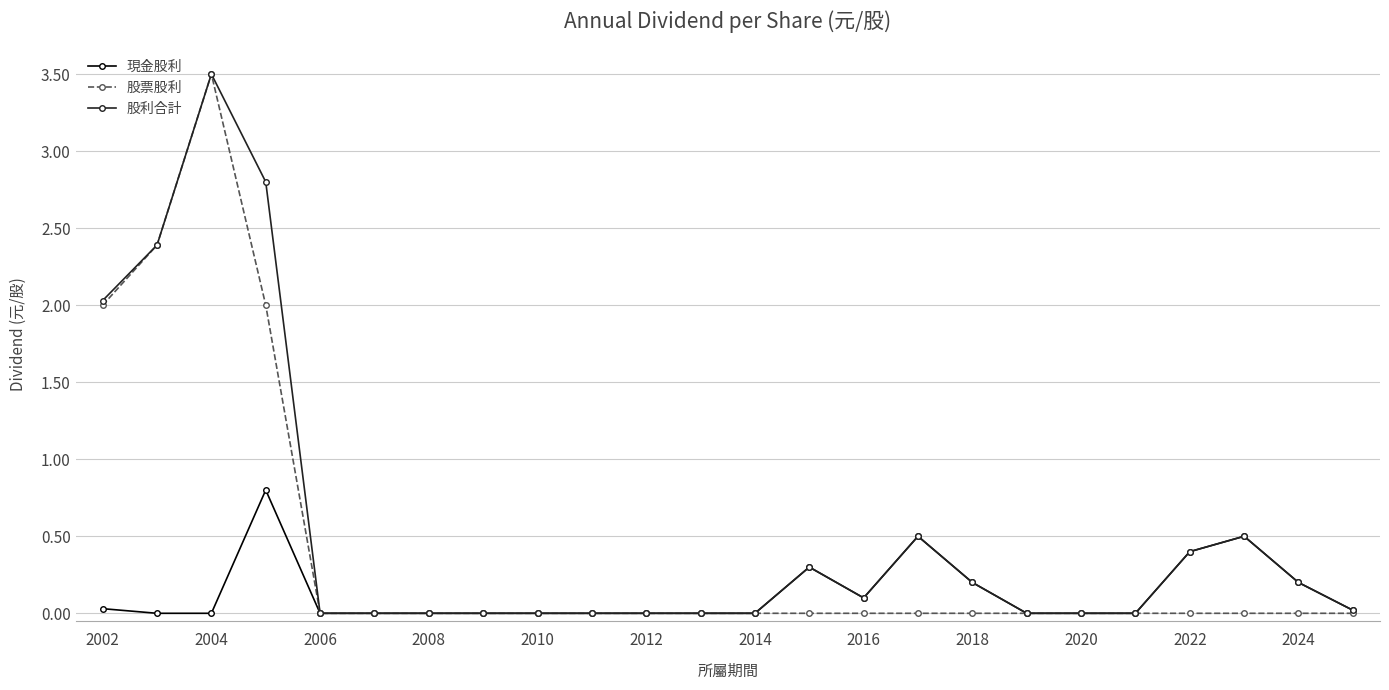

What is the value of the 股利合計 point at the 16th from the left?

0.5